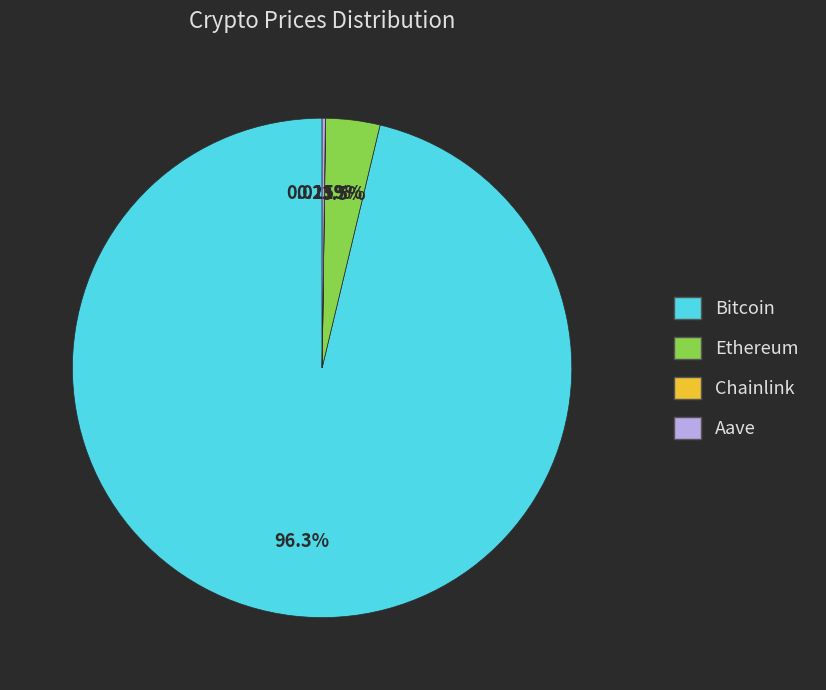

True or false: Bitcoin accounts for 96% of the total.

True